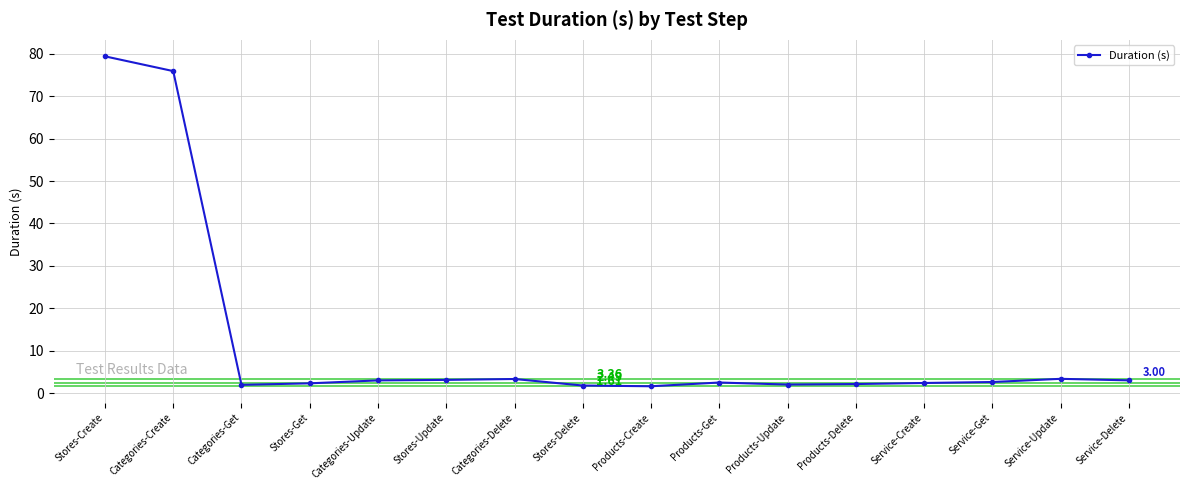

Between Categories-Get and Stores-Update, which is larger?

Stores-Update